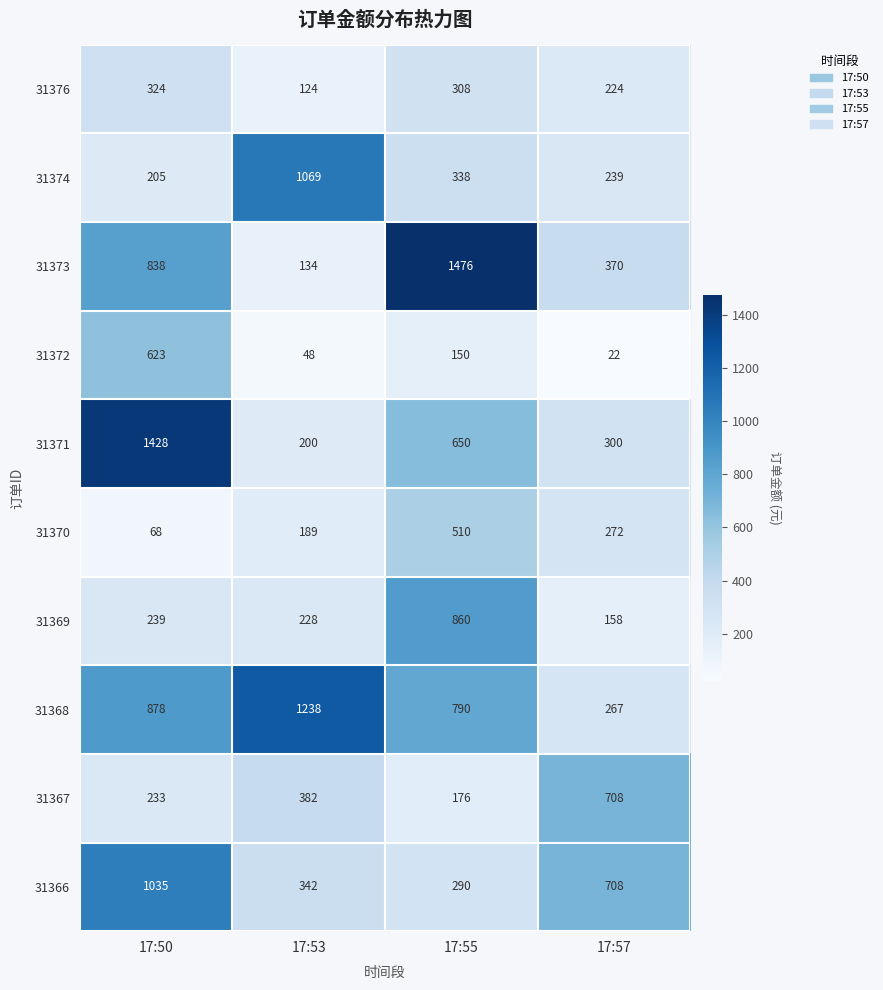

List the series in order of their peak value, highest first.

31373, 31371, 31368, 31374, 31366, 31369, 31367, 31372, 31370, 31376